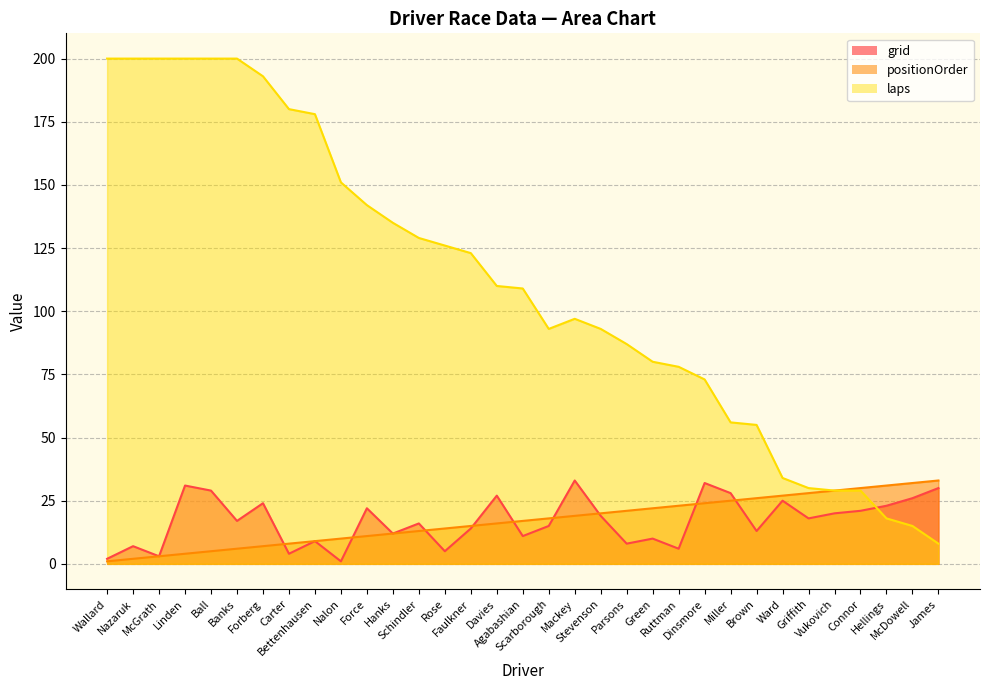

What is the total value across all series at Connor?

80